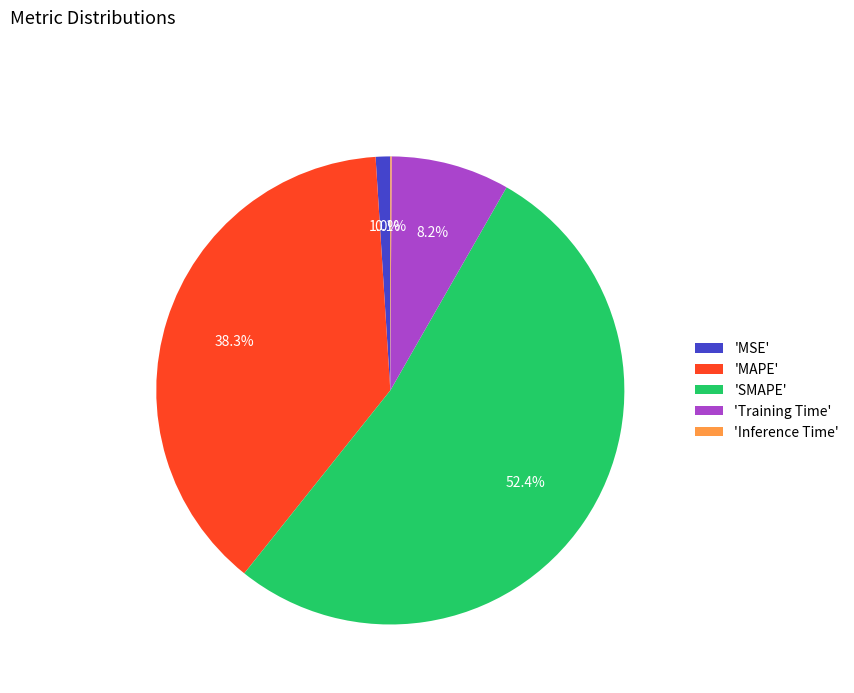

What is the largest slice in the pie chart?

'SMAPE'